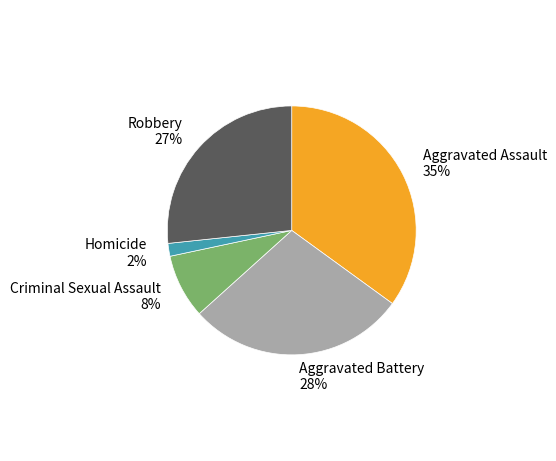

To the nearest percent, what is the difference between the largest and smallest slice percentages?

33%